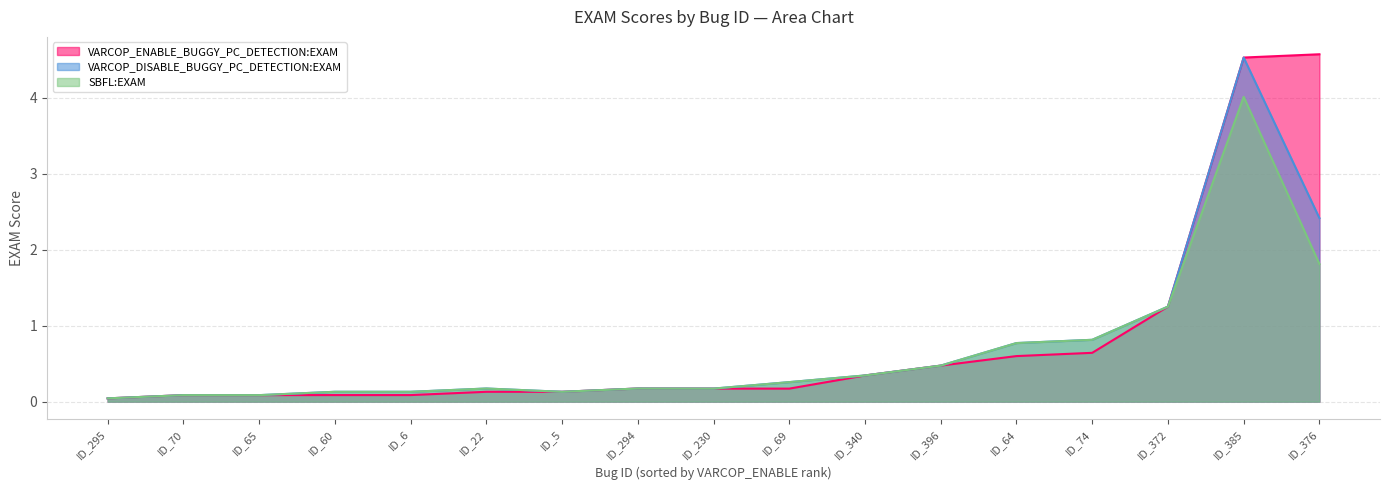

Is it true that SBFL:EXAM equals 0.2 at ID_5?

False